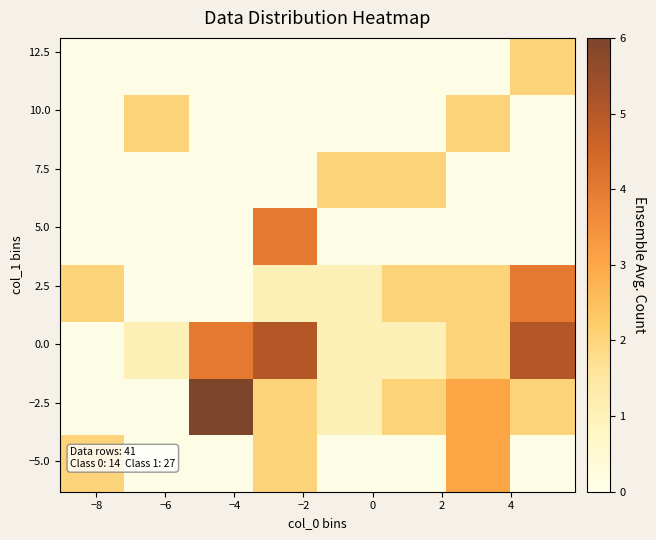

How many distinct data groups are displayed?

8